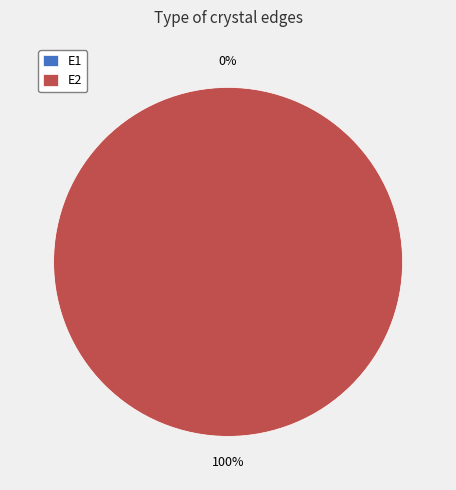

Is there any slice that represents more than half of the pie?

Yes